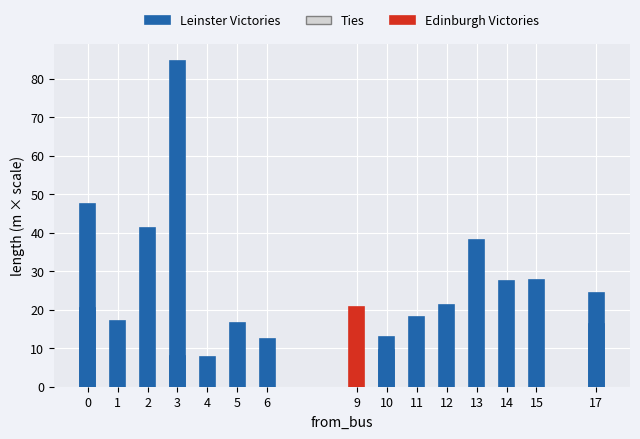

Between 13 and 6, which is larger?

13